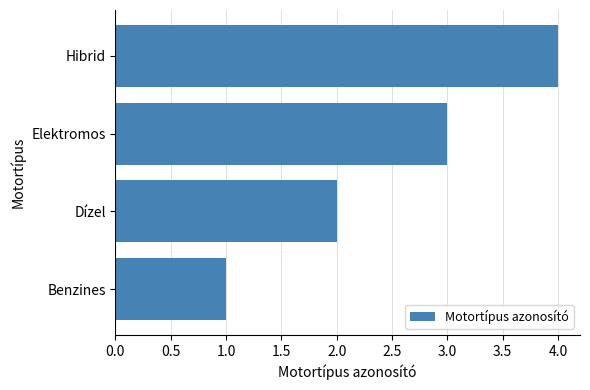

True or false: the data shows 3 at Elektromos.

True